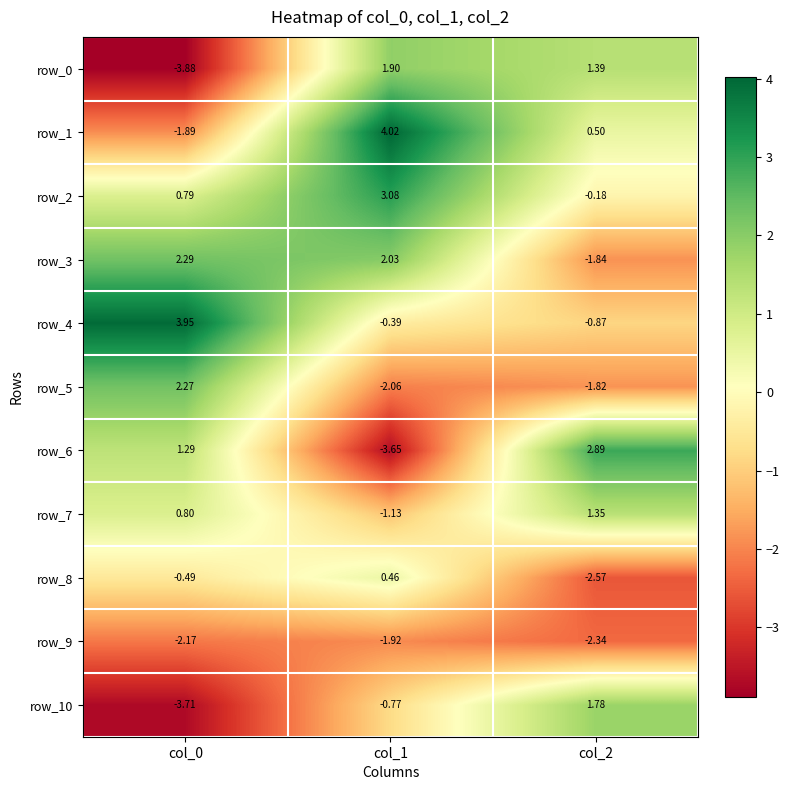

What is the sum of all row_10 values?

-2.7